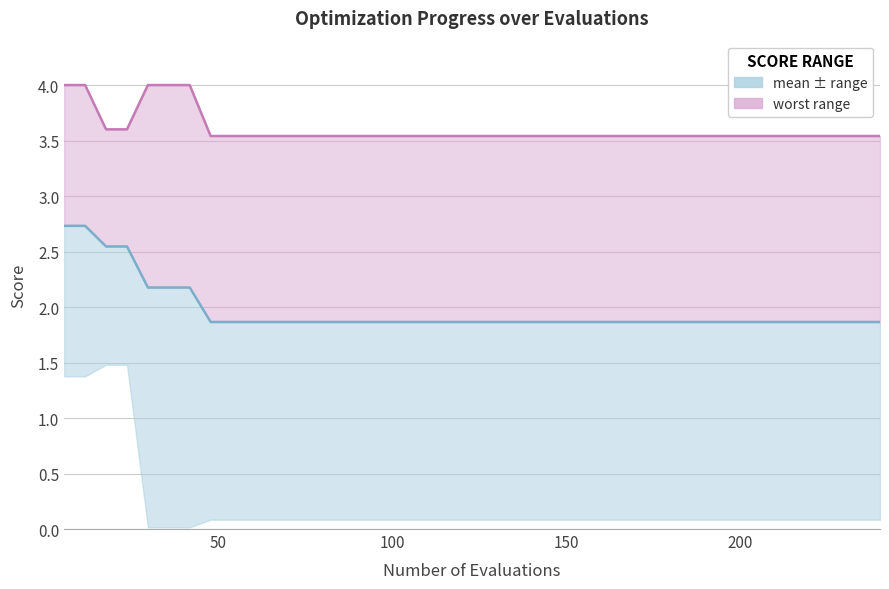

What is the value of the mean point at the 15th from the left?

1.9